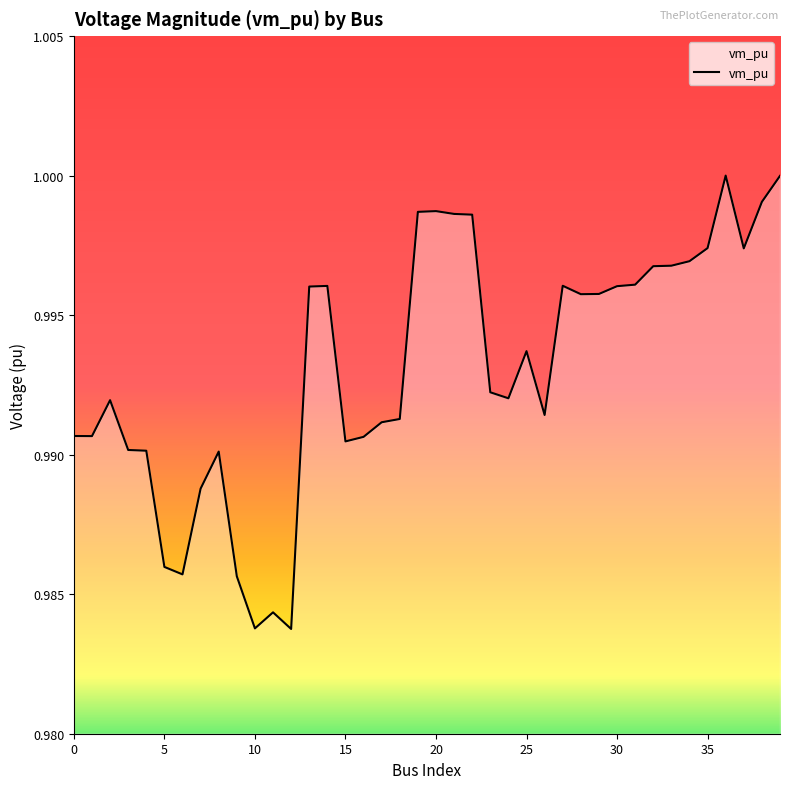

What is the sum of all values?

39.7